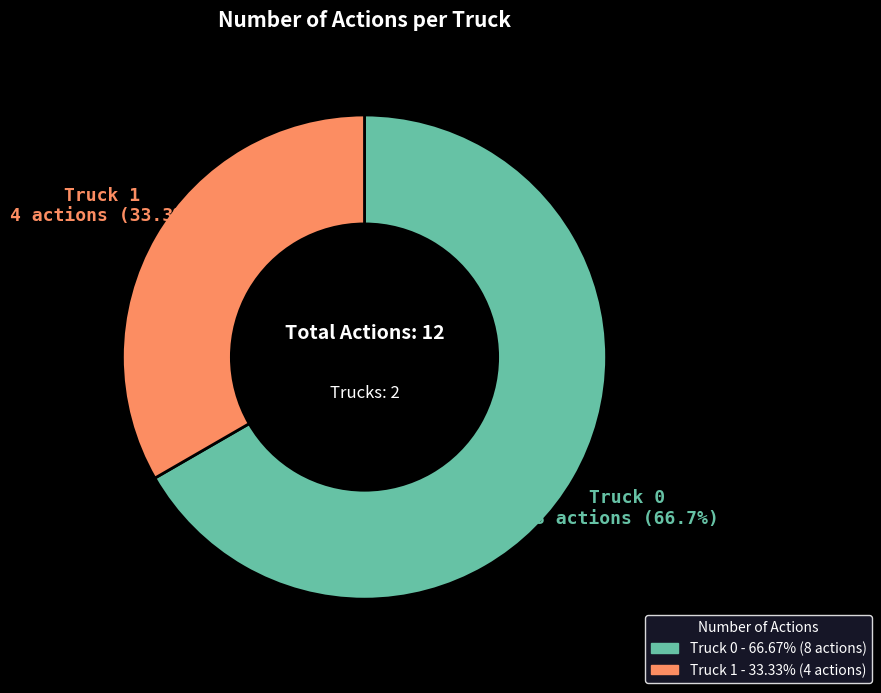

What is the ratio of the value at Truck 1 to the value at Truck 0?

0.5